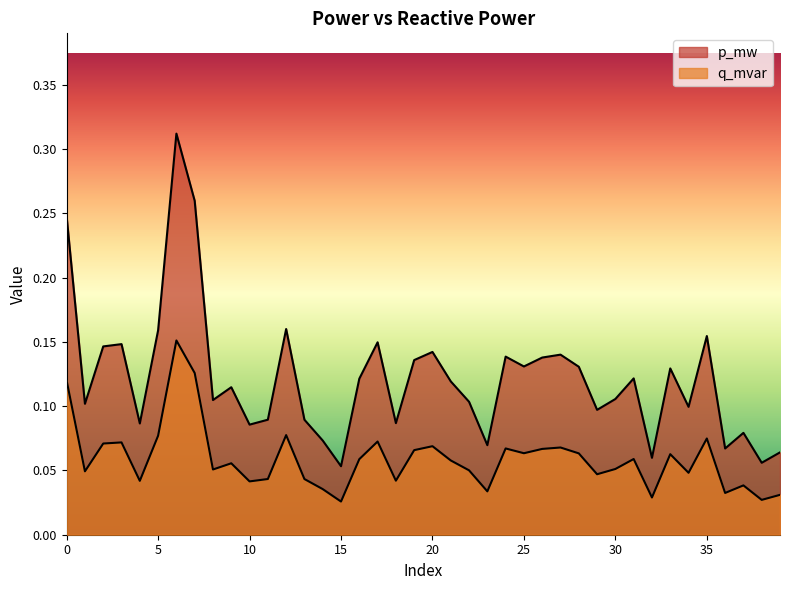

Read the p_mw value at 22.

0.1